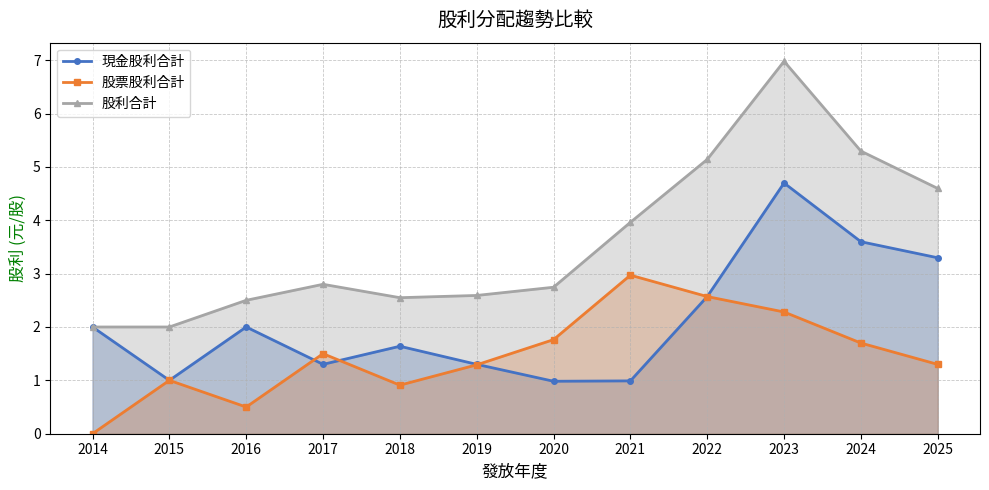

True or false: 現金股利合計 and 股票股利合計 cross at least once.

True